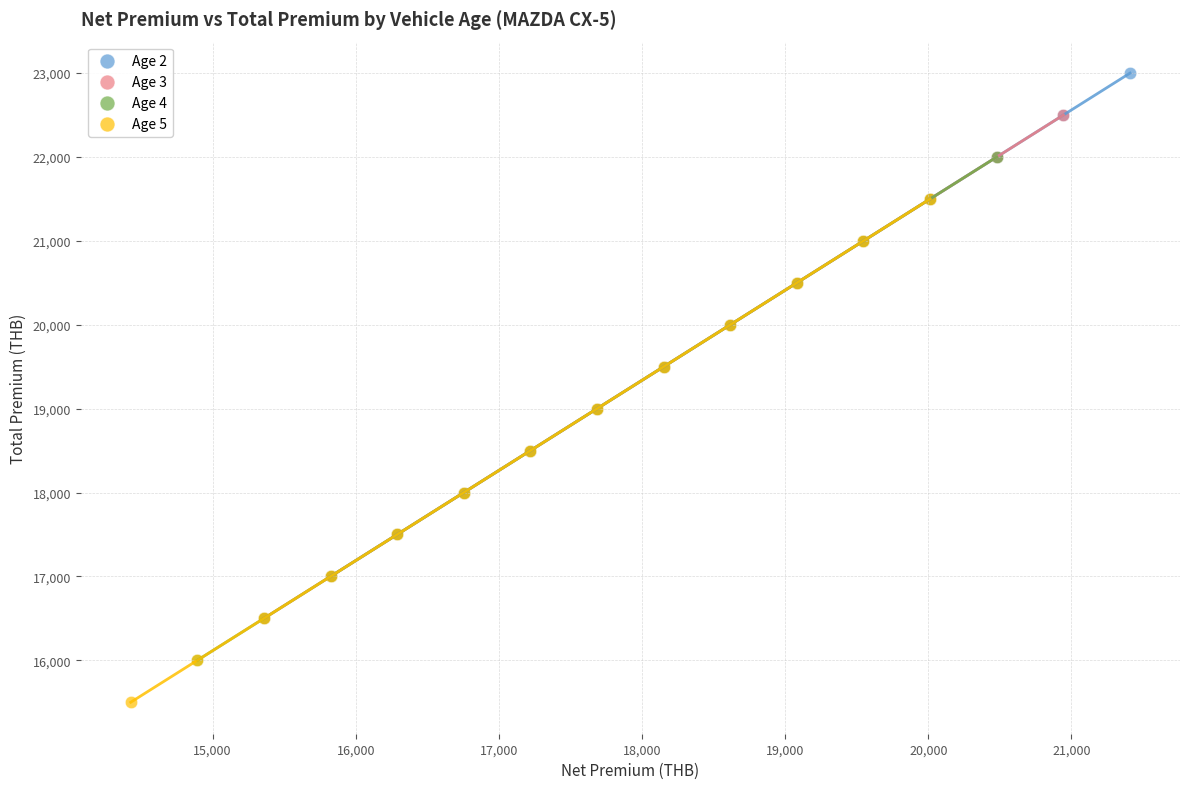

Which series reaches the maximum Y coordinate?

Age 2